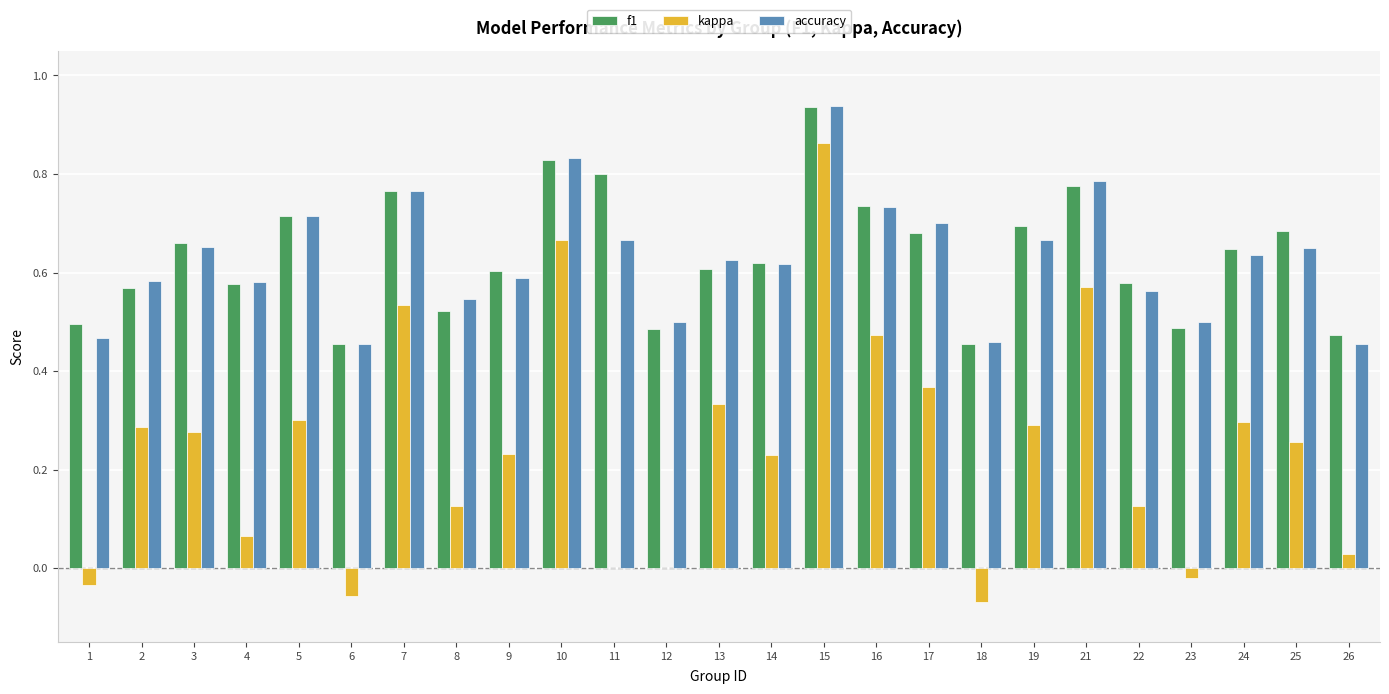

Which series changed the most between 17 and 22?

kappa